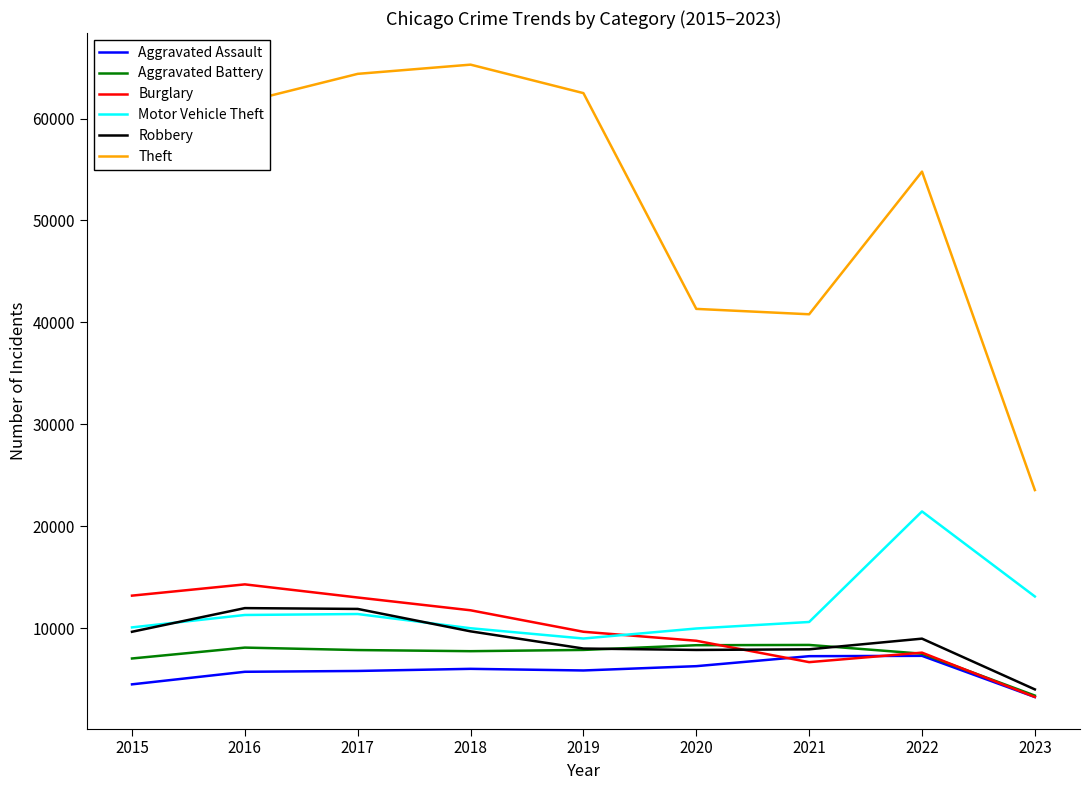

In Theft, how many points are lower than both neighbors (excluding endpoints)?

1